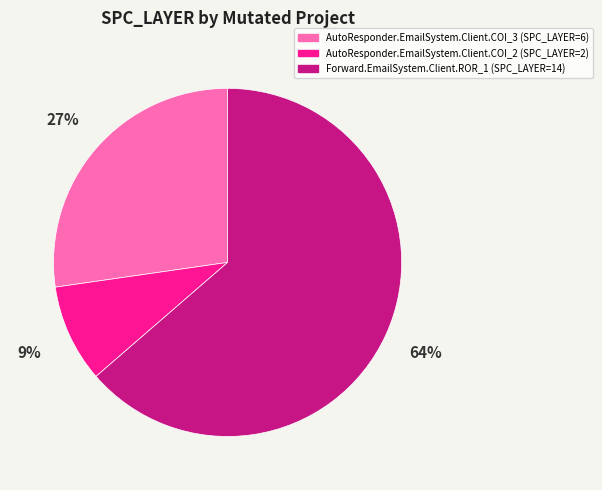

What is the largest slice in the pie chart?

Forward.EmailSystem.Client.ROR_1